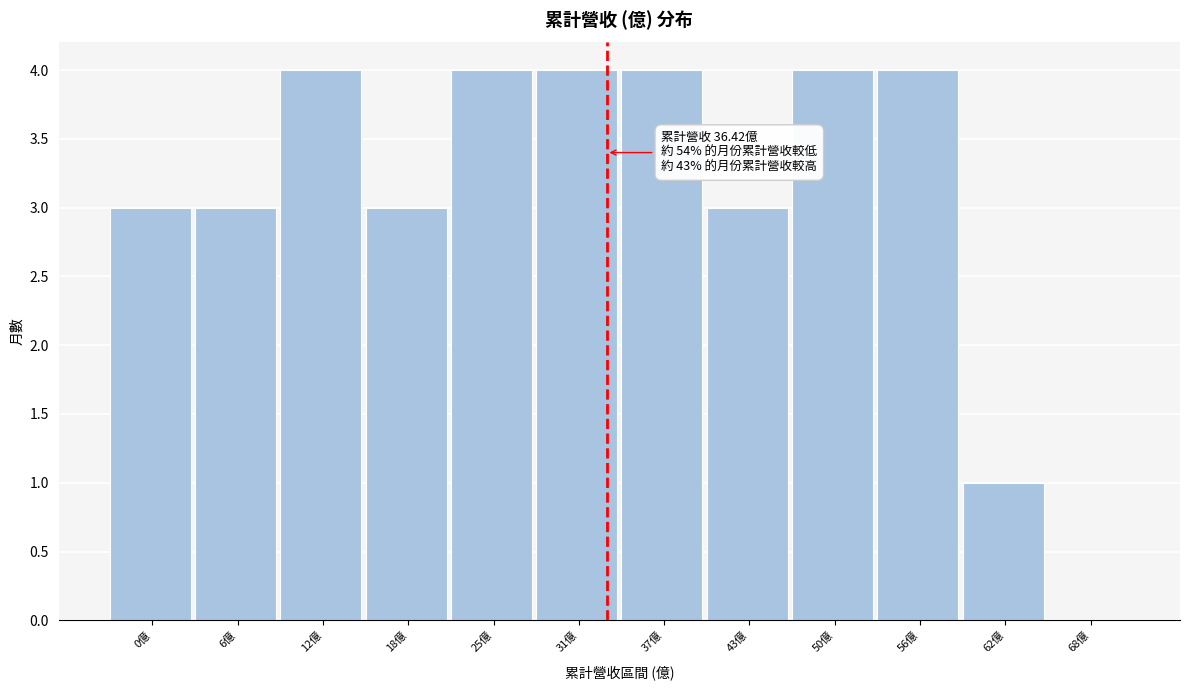

Reading left to right, what are all the values shown in this chart?

0億=3	6億=3	12億=4	18億=3	25億=4	31億=4	37億=4	43億=3	50億=4	56億=4	62億=1	68億=0